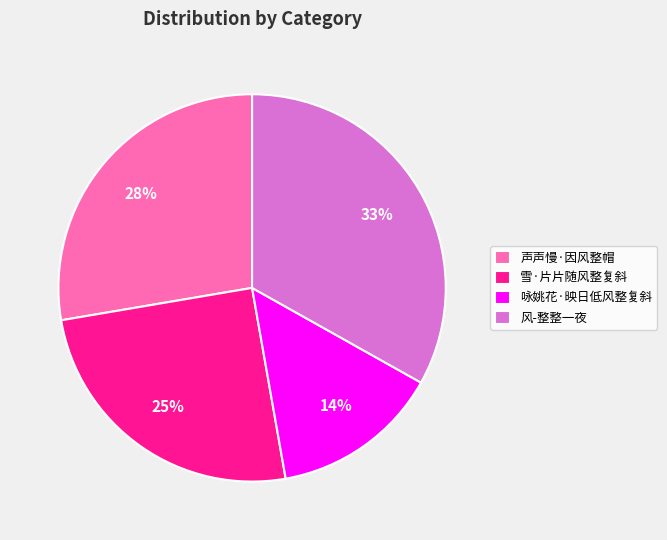

To the nearest percent, what portion does 声声慢·因风整帽 represent?

28%